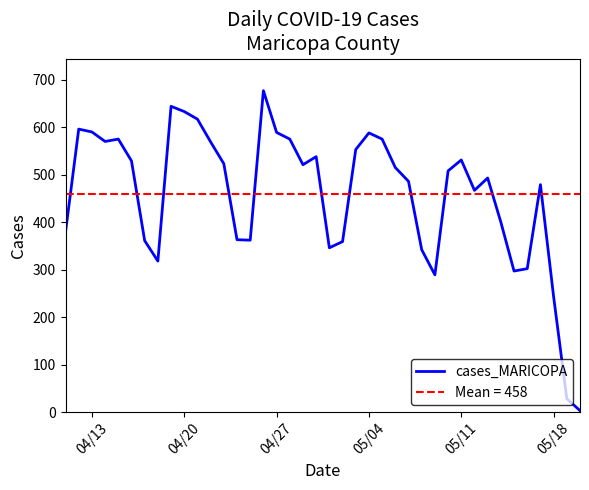

Does the chart display data point markers on the line(s)?

No